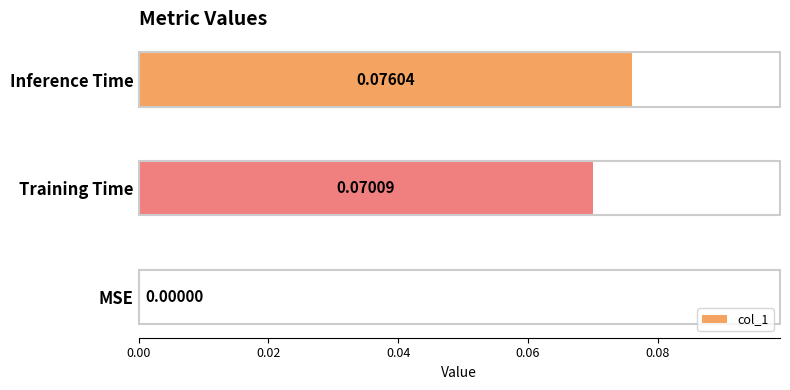

How many values are between 0 and 1?

3